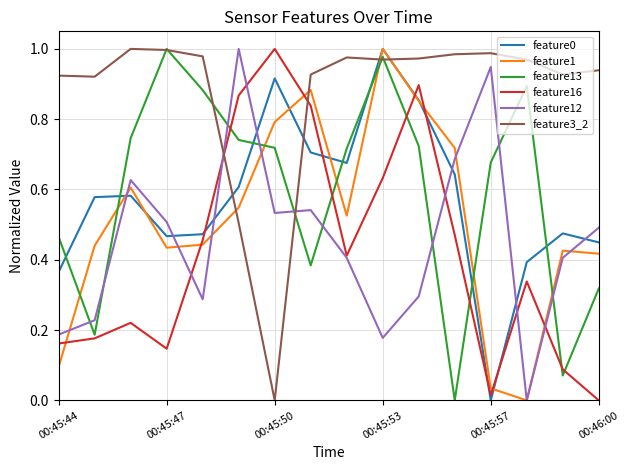

Which series has the largest total across all categories?

feature3_2